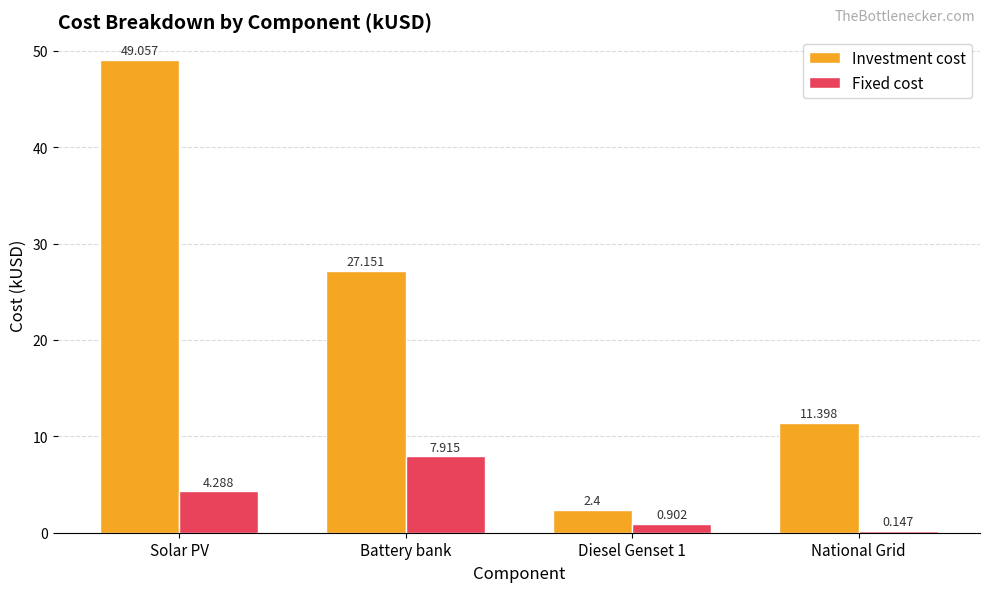

At which category is the sum across all series the highest?

Solar PV